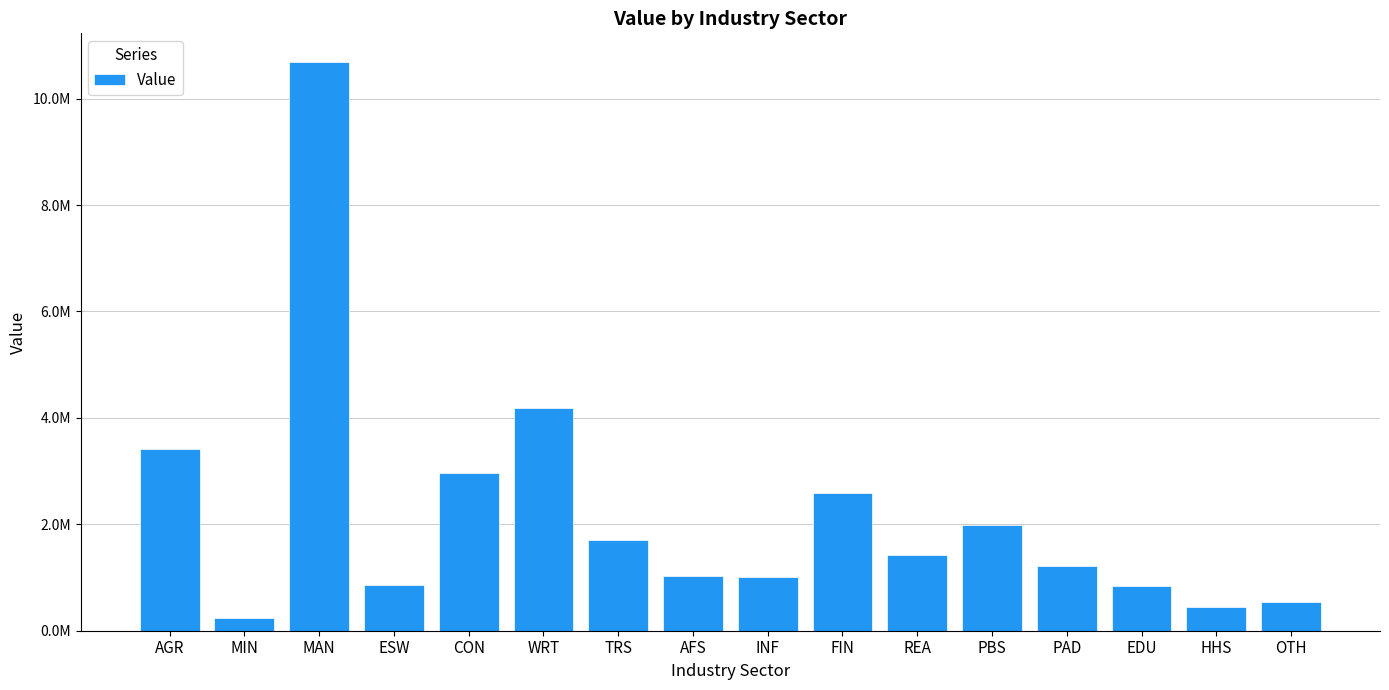

The value at CON is 2955559.0. True or false?

True